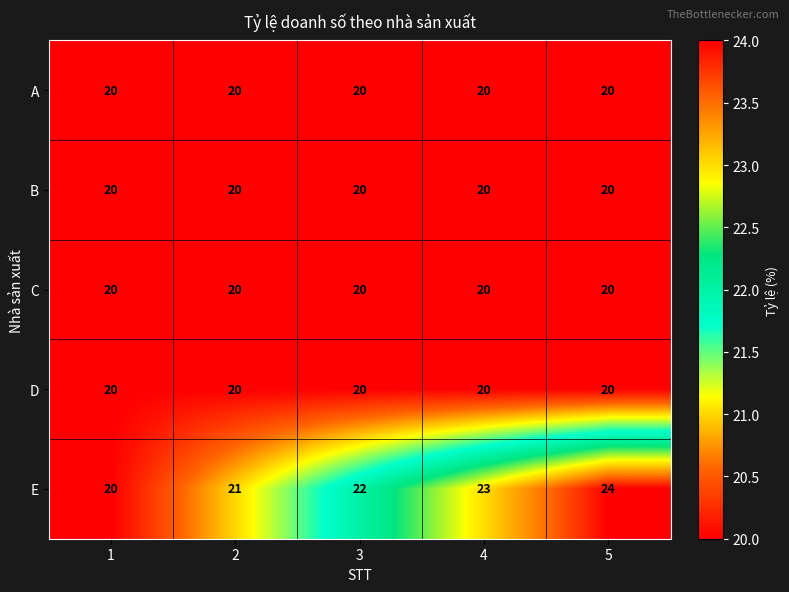

What is the smallest value displayed?

20